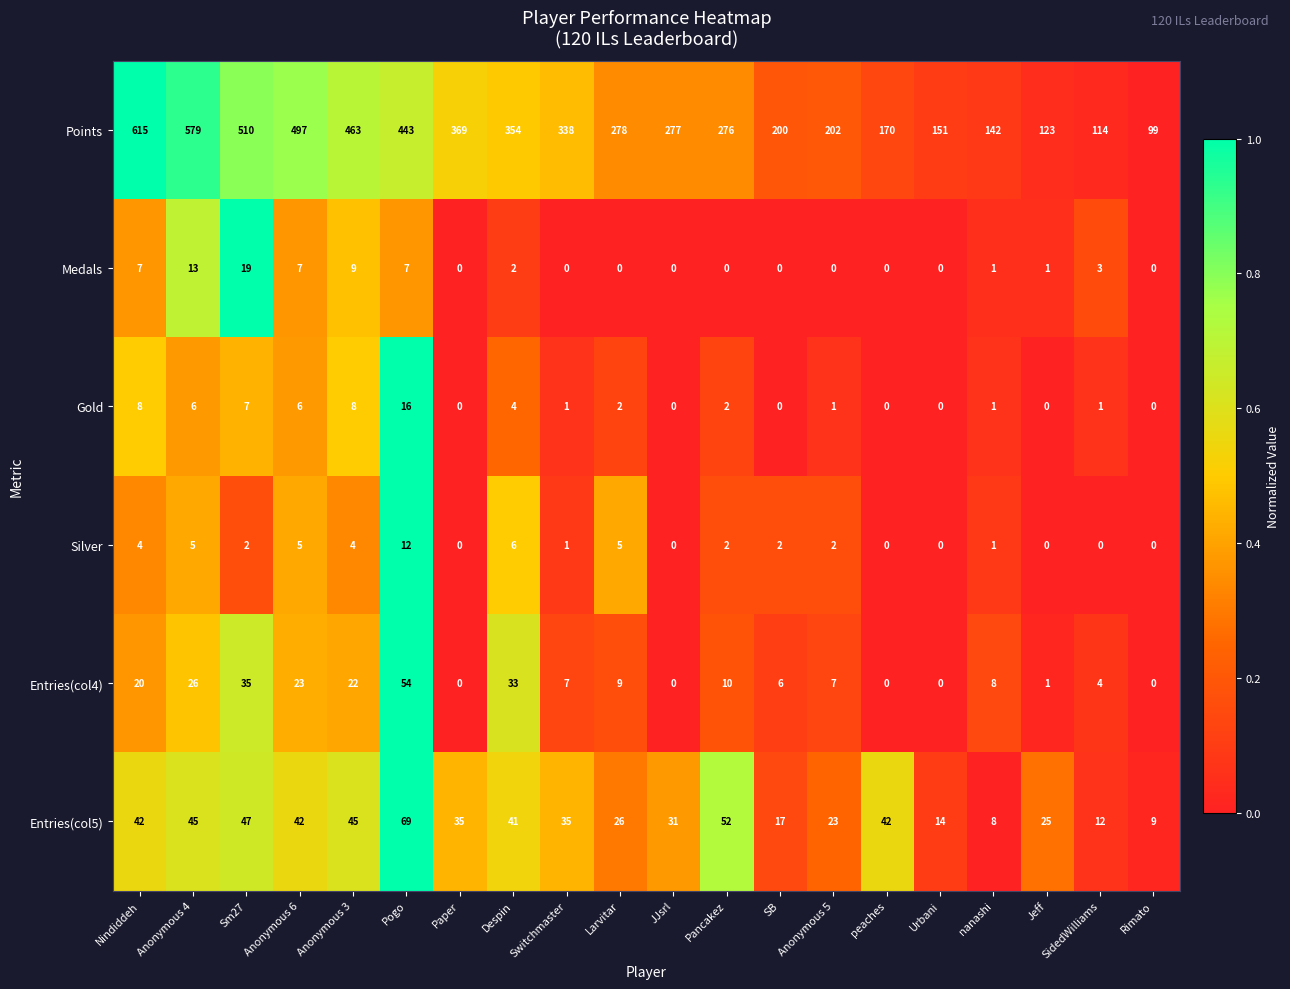

Which series changed the most between Despin and Jeff?

Points